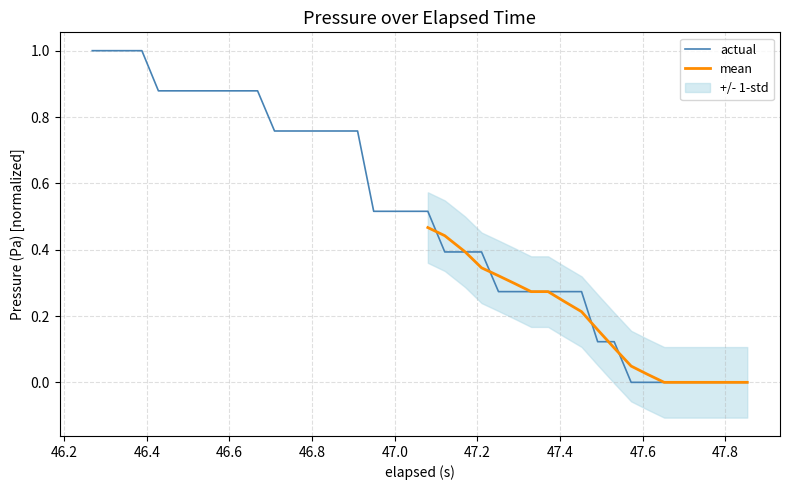

What is the sum of all values?

19.8